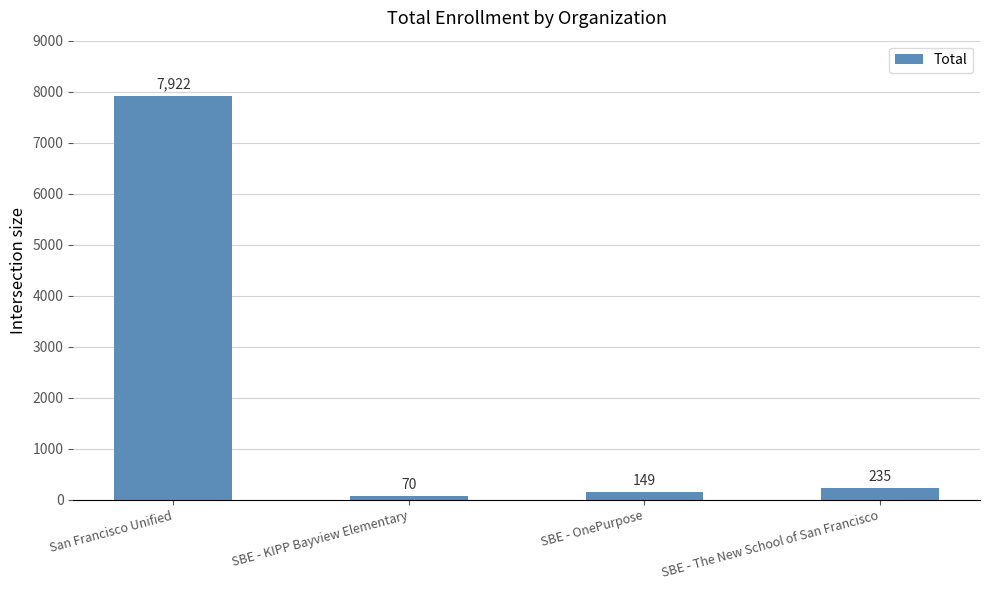

Reading right to left, list all the values displayed in this chart.

235	149	70	7922